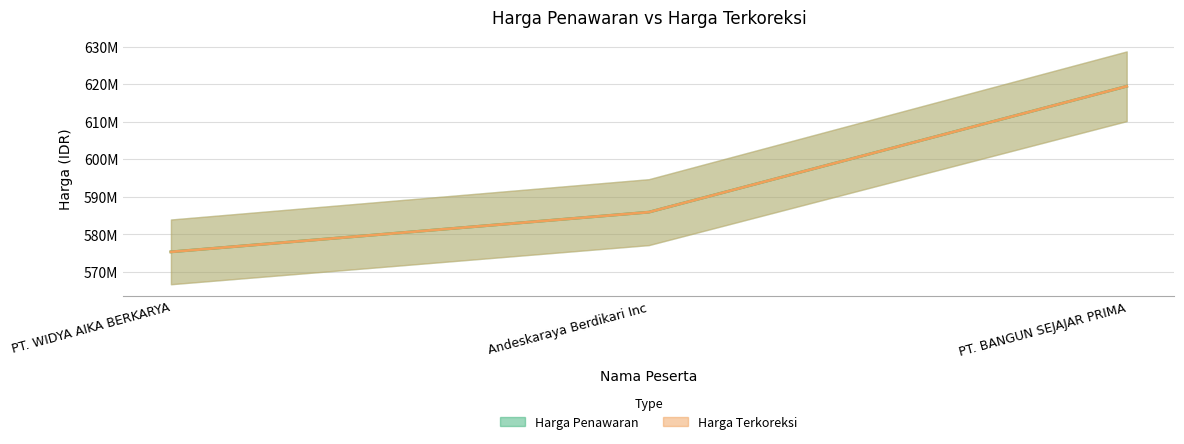

How many Harga Terkoreksi values are between 575268600 and 619422180?

3